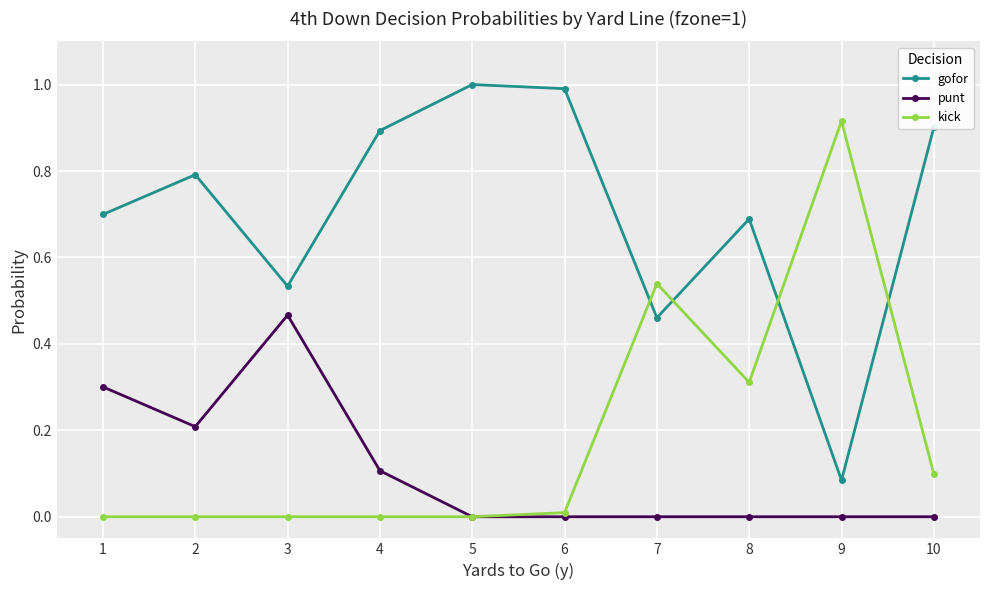

Which series has the largest total across all categories?

gofor